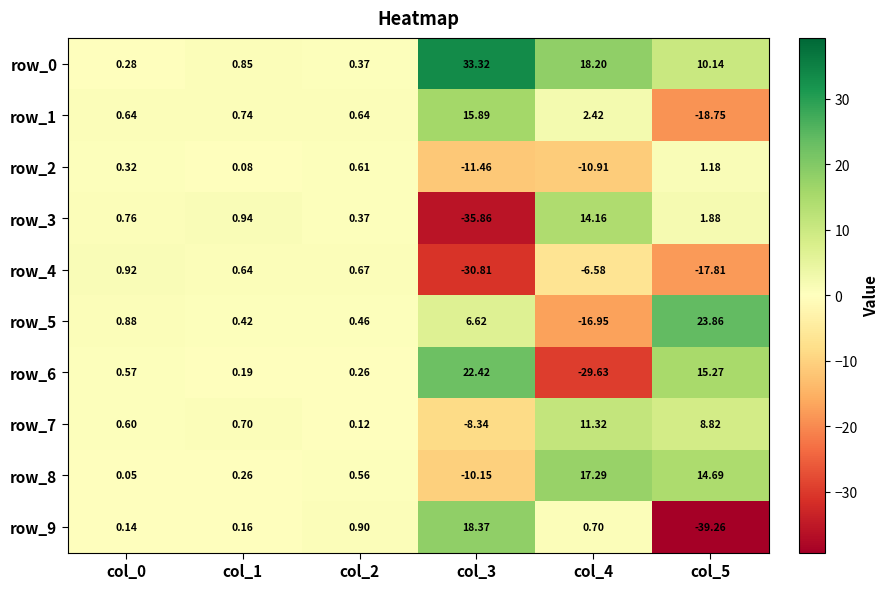

Which series has the widest spread of values?

row_9